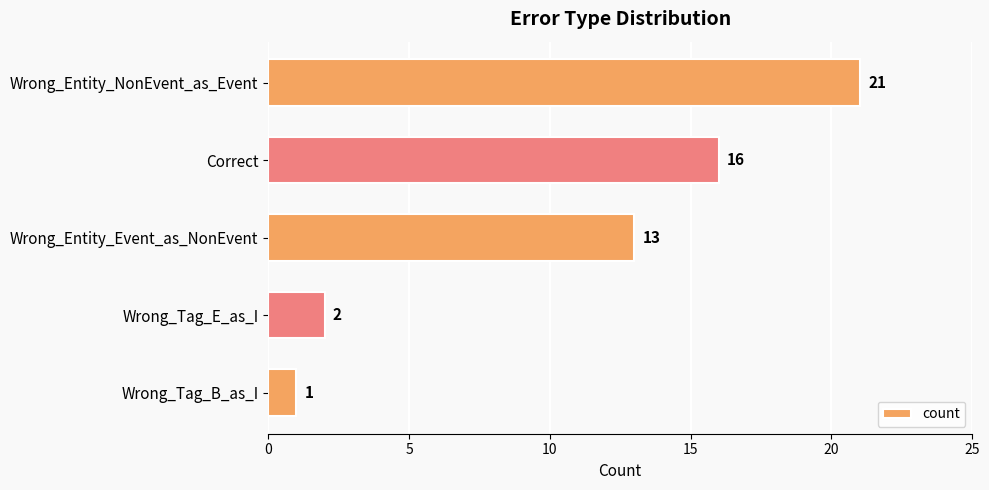

What is the sum of all values?

53